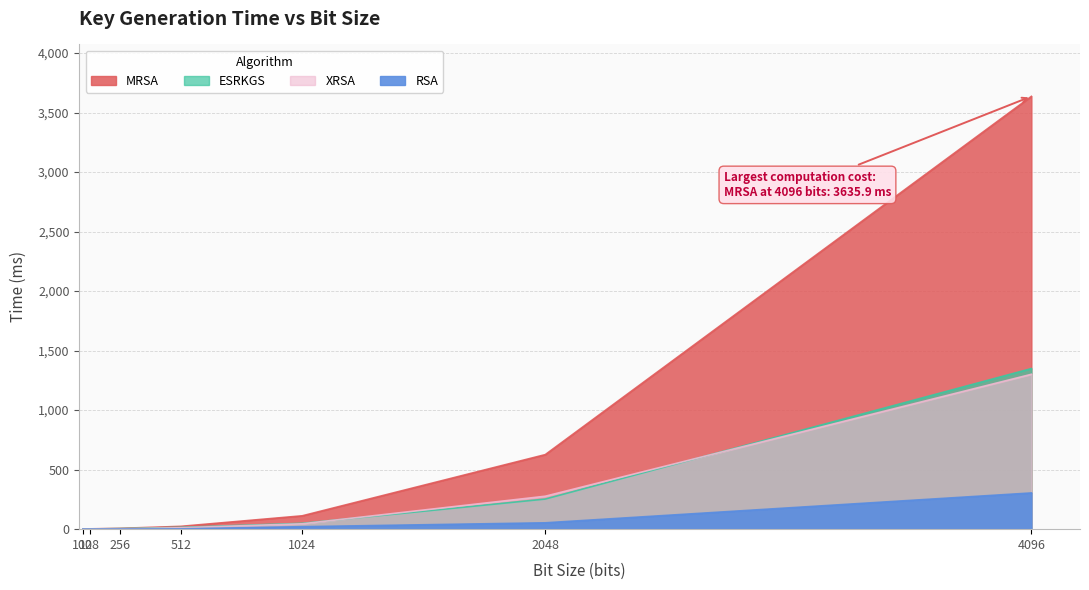

How many values in the RSA series are below 2?

3